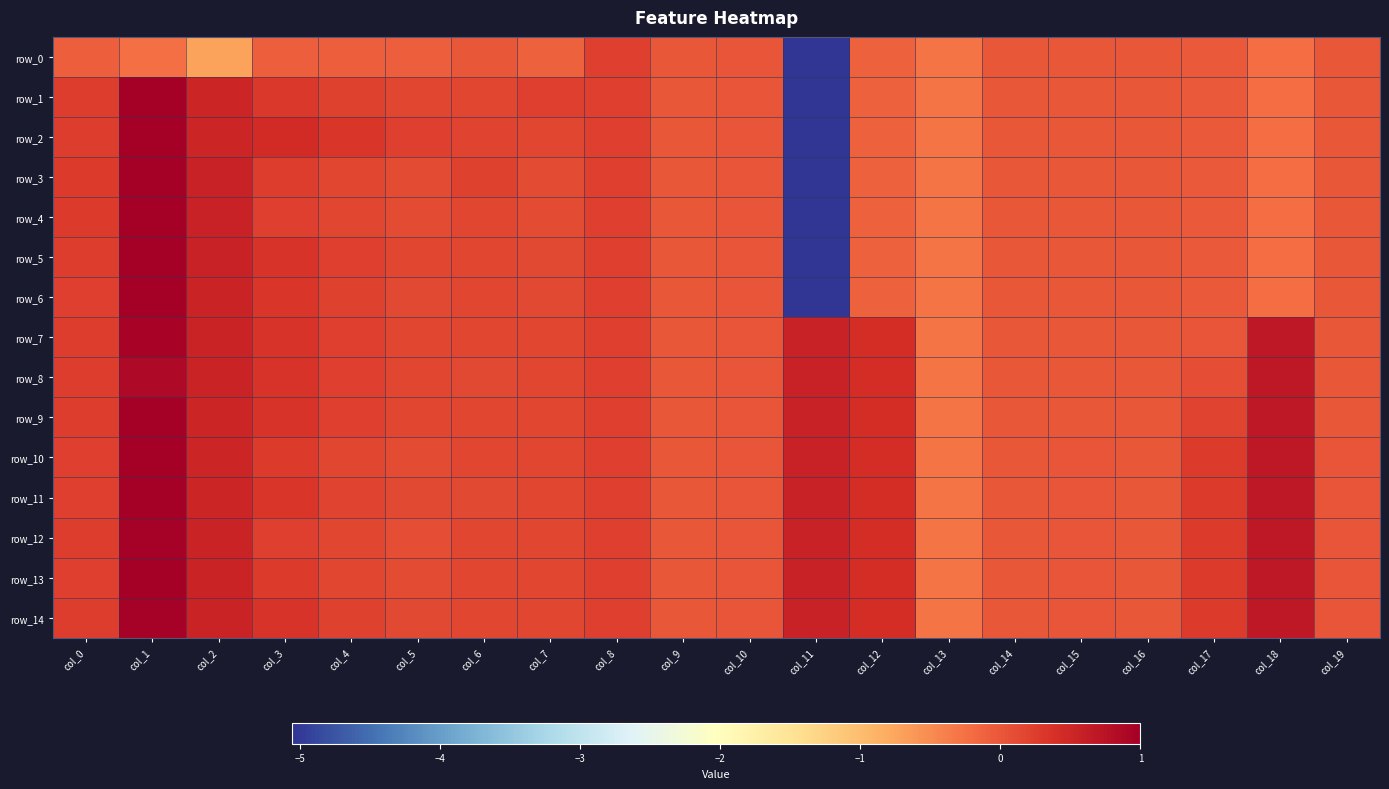

What is the highest value of the row_13 series?

1.0